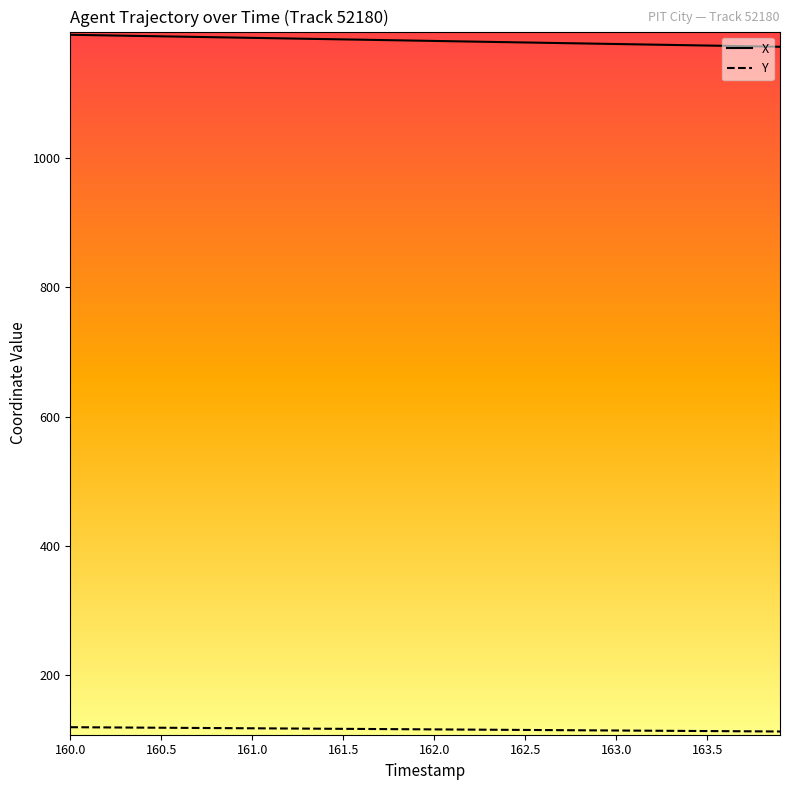

List the series in order of their peak value, lowest first.

Y, X